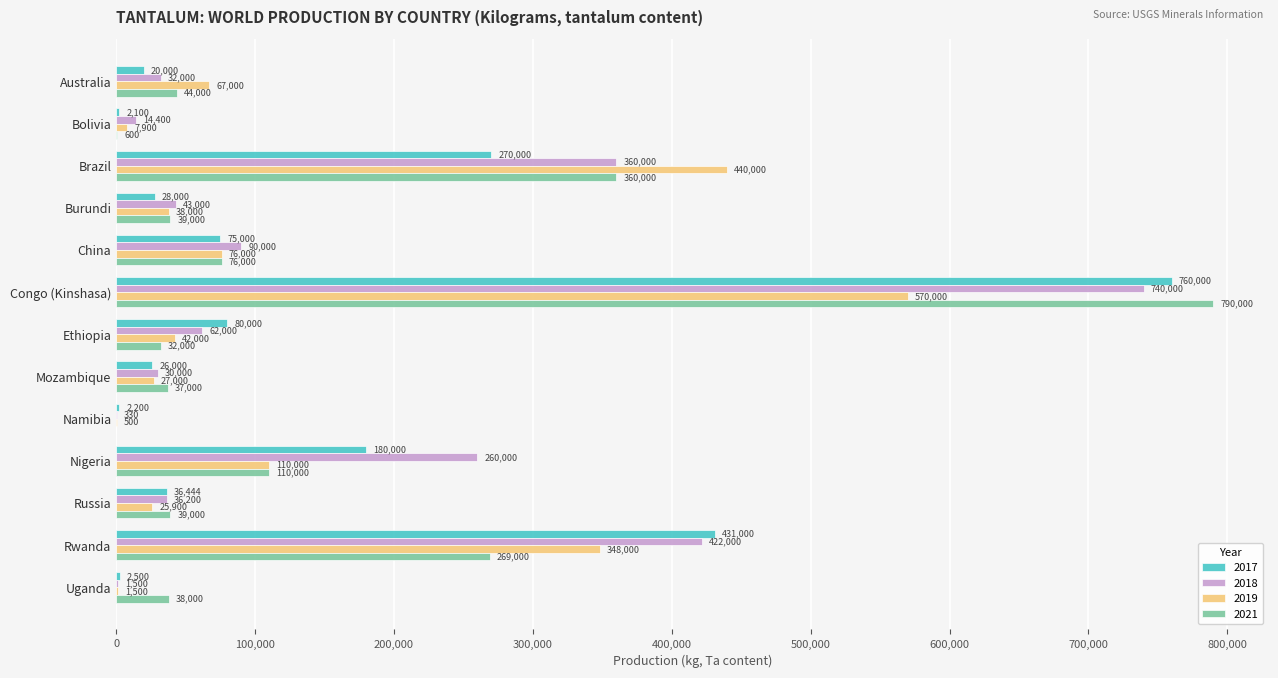

What is the sum of the 2018 values at Congo (Kinshasa) and Burundi?

783000